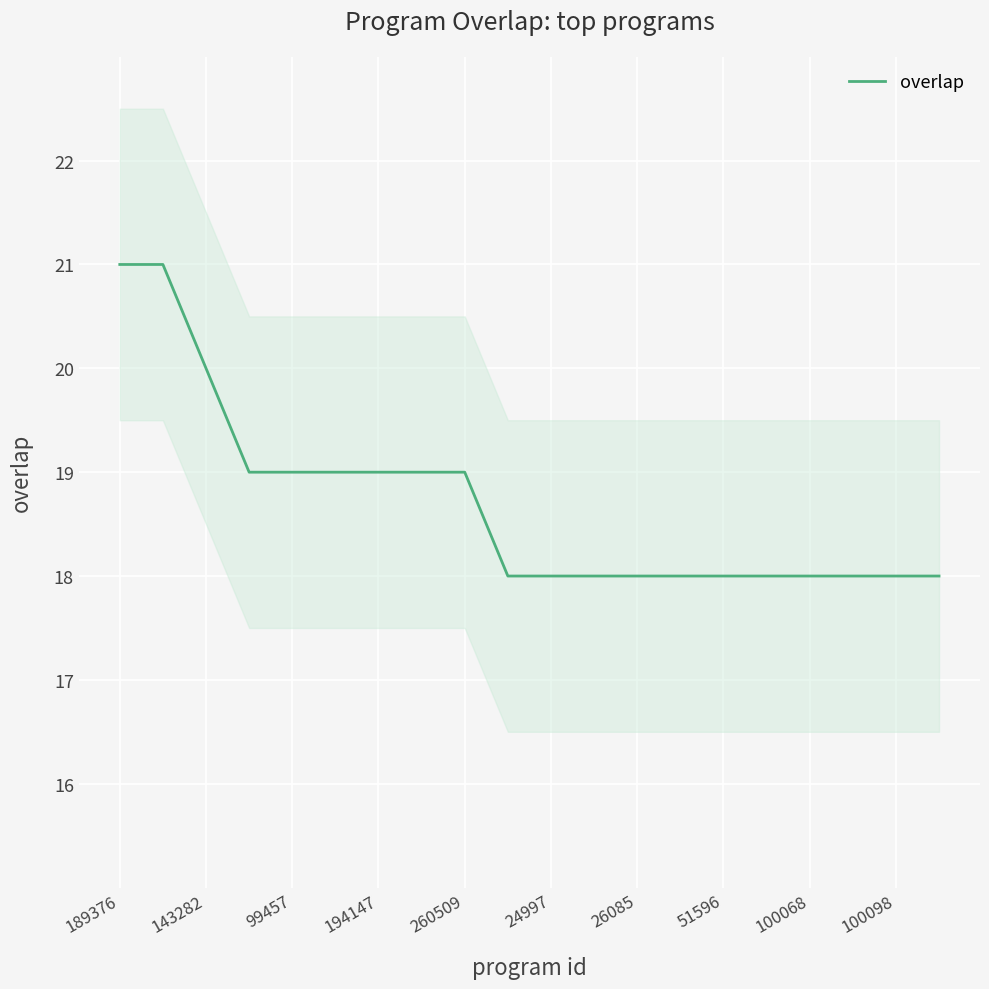

How many distinct data groups are displayed?

1